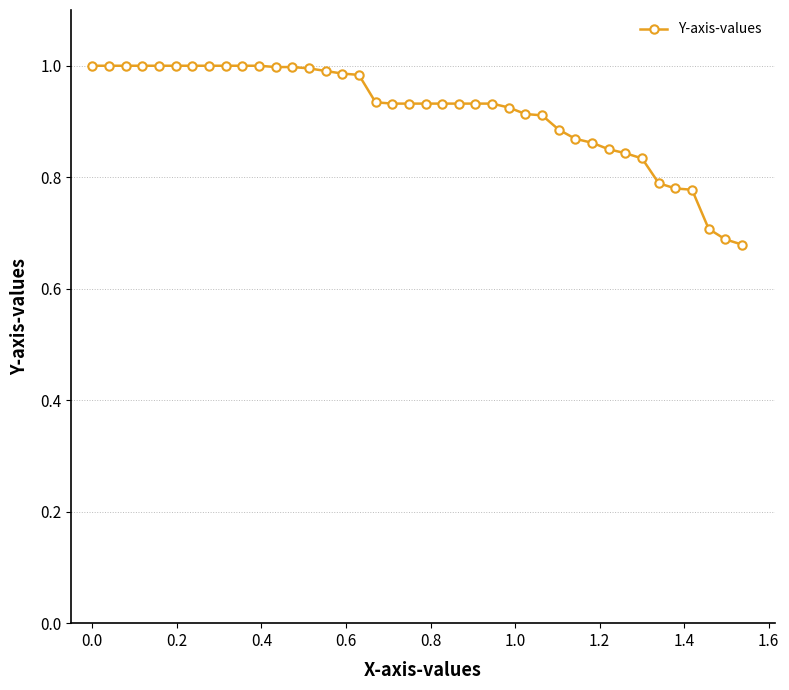

What is the difference between the second highest and second lowest values?

0.3